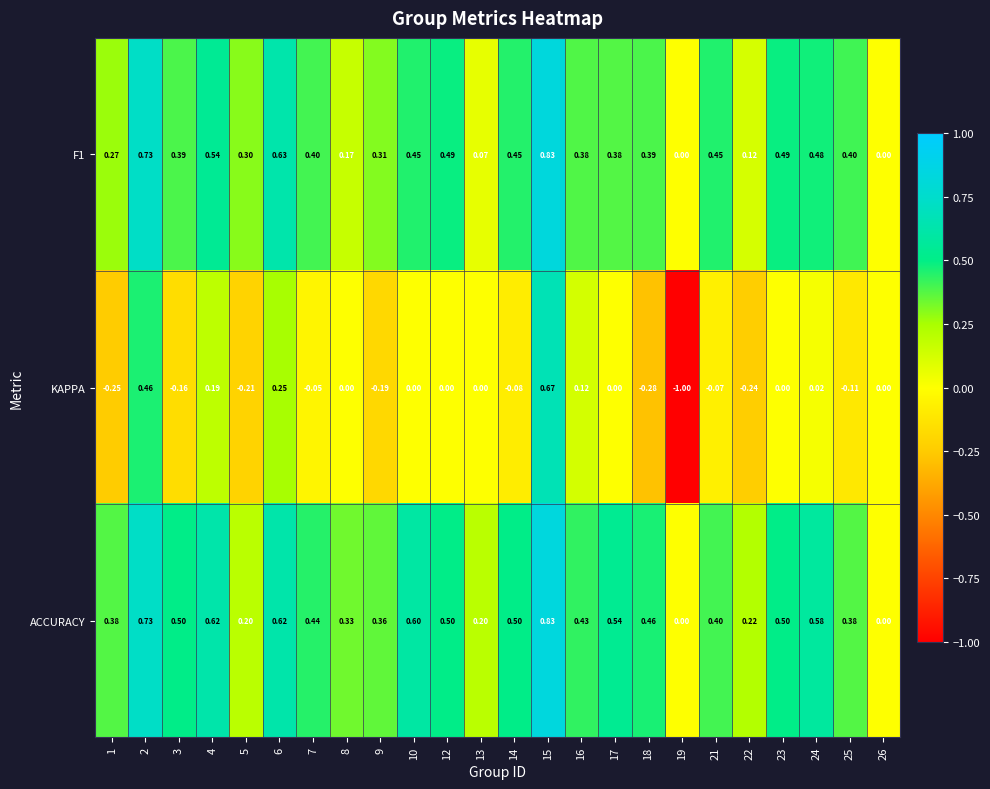

Is the value of ACCURACY at 10 greater than the value of KAPPA at 12?

Yes